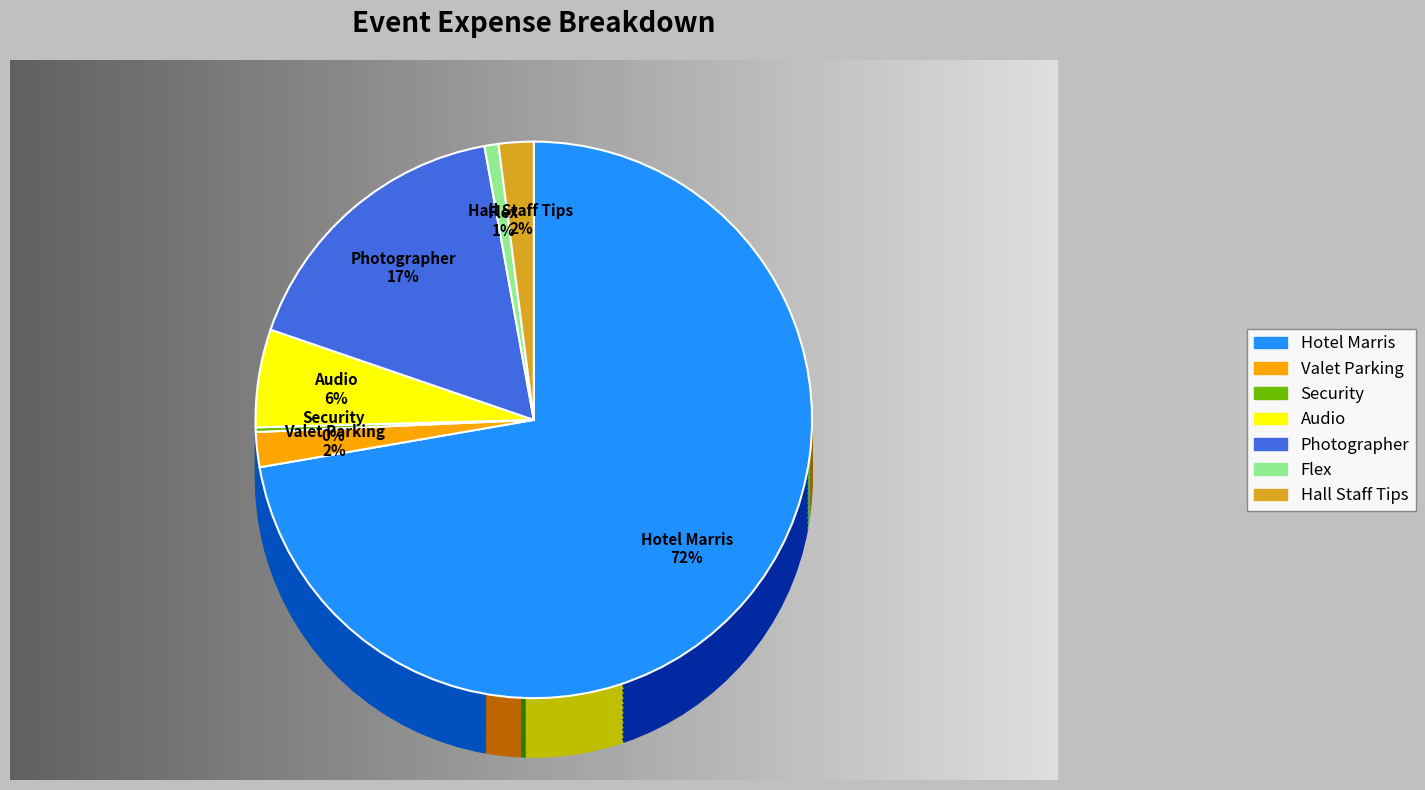

What percentage is the Hall Staff Tips slice, to the nearest percent?

2%